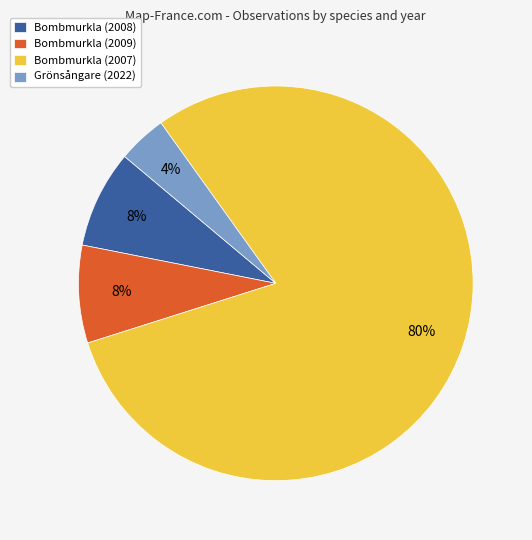

Which slice is the largest?

Bombmurkla (2007)